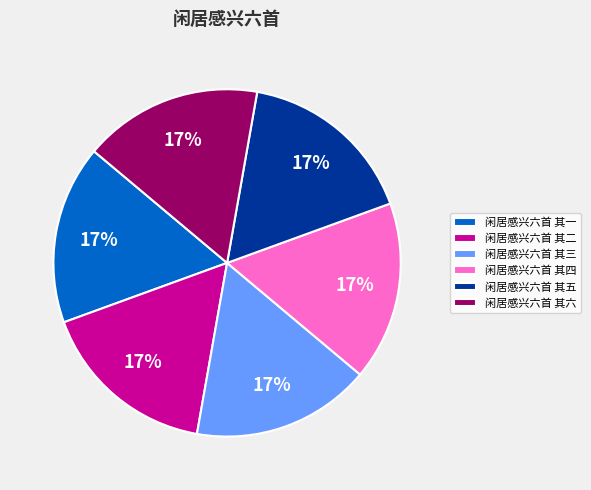

To the nearest percent, what portion does 闲居感兴六首 其六 represent?

17%